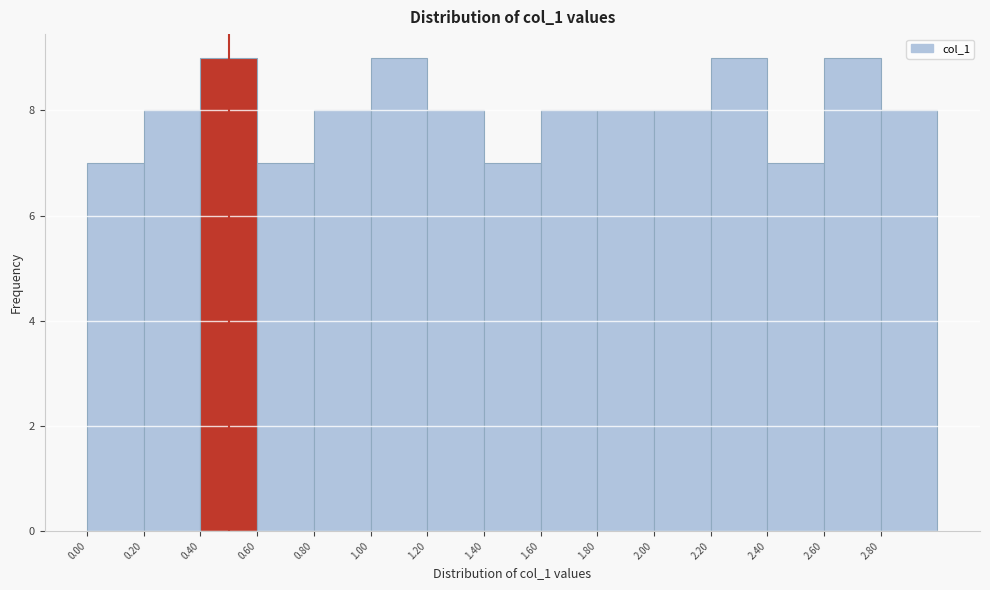

Reading left to right, list every bar in this chart as the range it spans on the x-axis followed by its height. The values are not printed on the chart, so give them approximately, as read against the axis.

0.0 to 0.2: 7
0.2 to 0.4: 8
0.4 to 0.6: 9
0.6 to 0.8: 7
0.8 to 1.0: 8
1.0 to 1.2: 9
1.2 to 1.4: 8
1.4 to 1.6: 7
1.6 to 1.8: 8
1.8 to 2.0: 8
2.0 to 2.2: 8
2.2 to 2.4: 9
2.4 to 2.6: 7
2.6 to 2.8: 9
2.8 to 3.0: 8